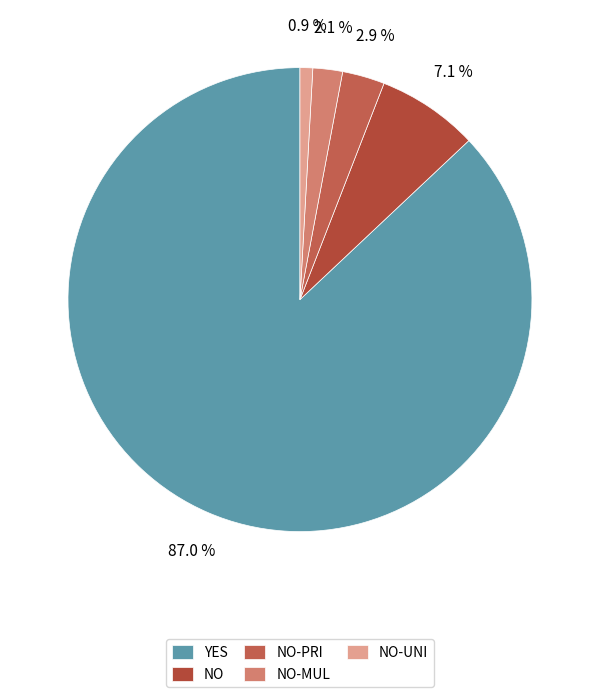

Is YES the majority of the pie?

Yes